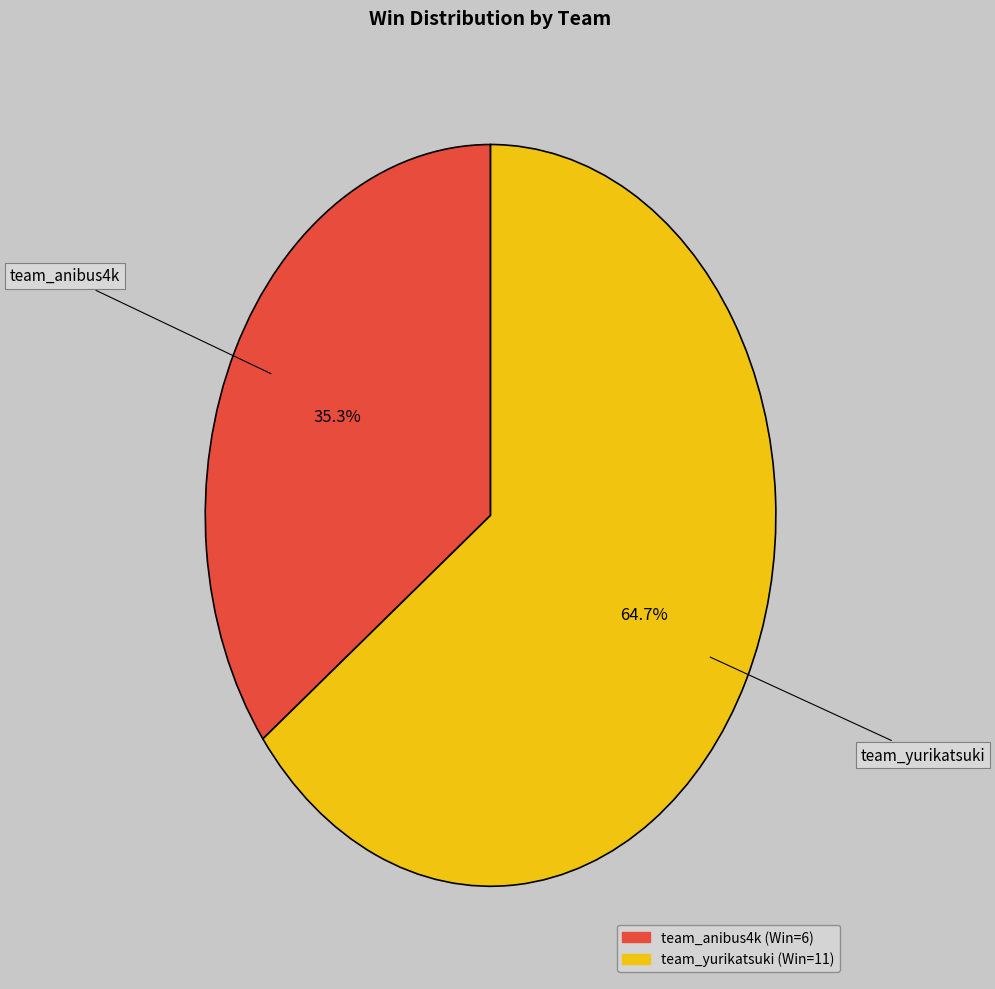

Does team_anibus4k represent more than half of the total?

No